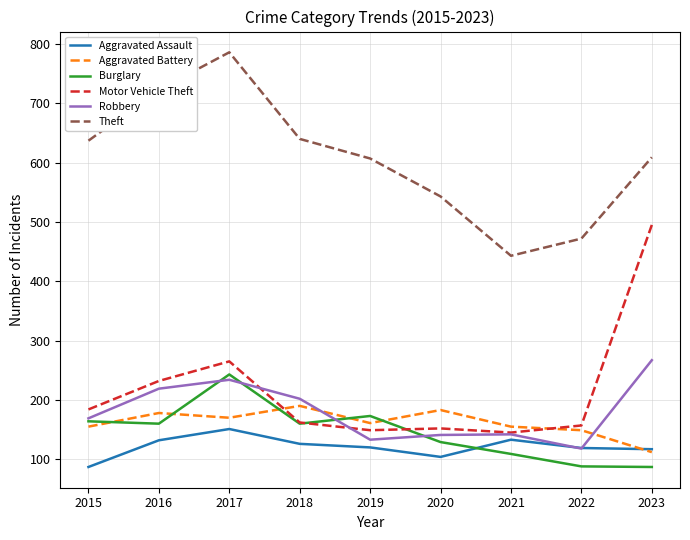

At which category does the chart reach its peak across all series?

2017